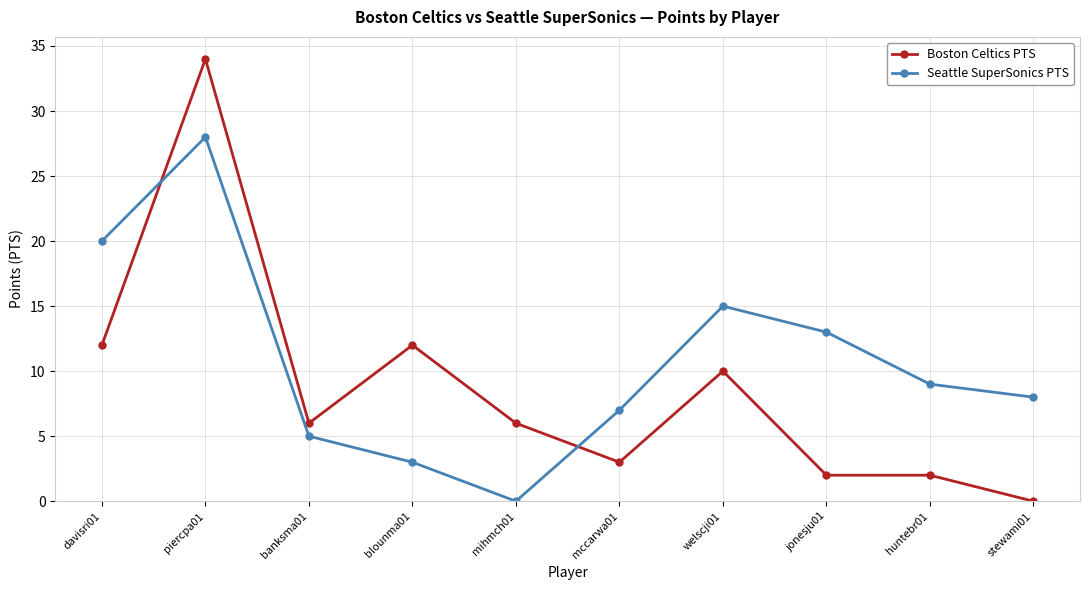

What is the label of the 1st point from the left?

davisri01